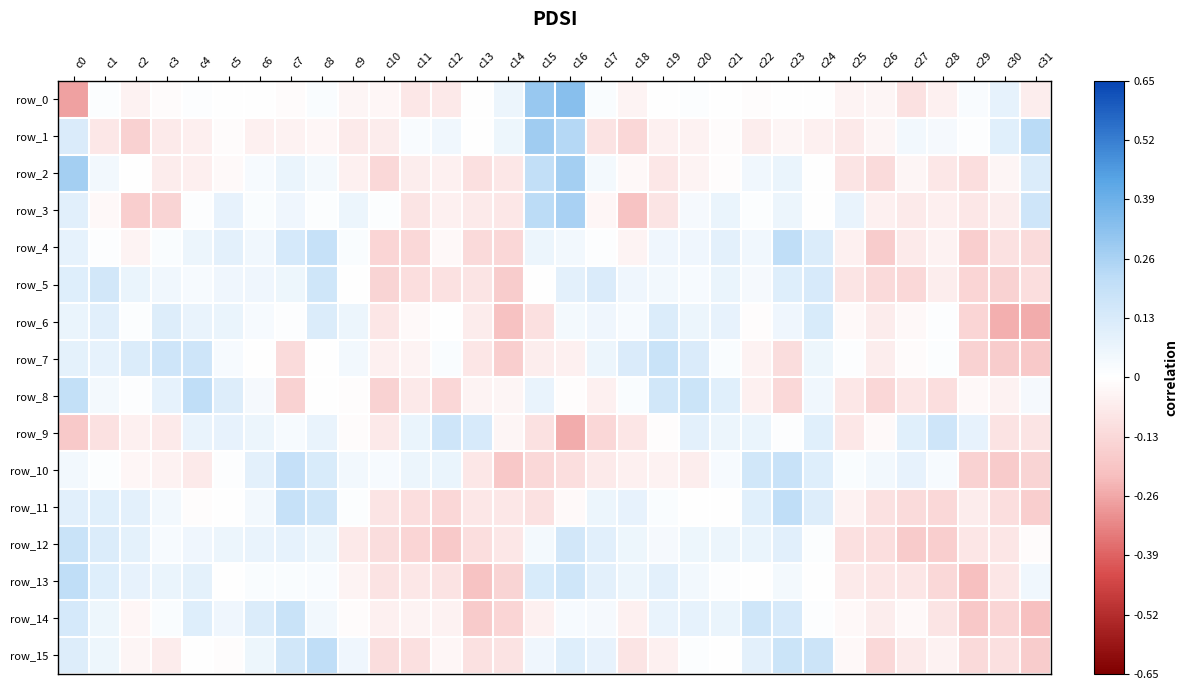

Count the number of data series in this chart.

16